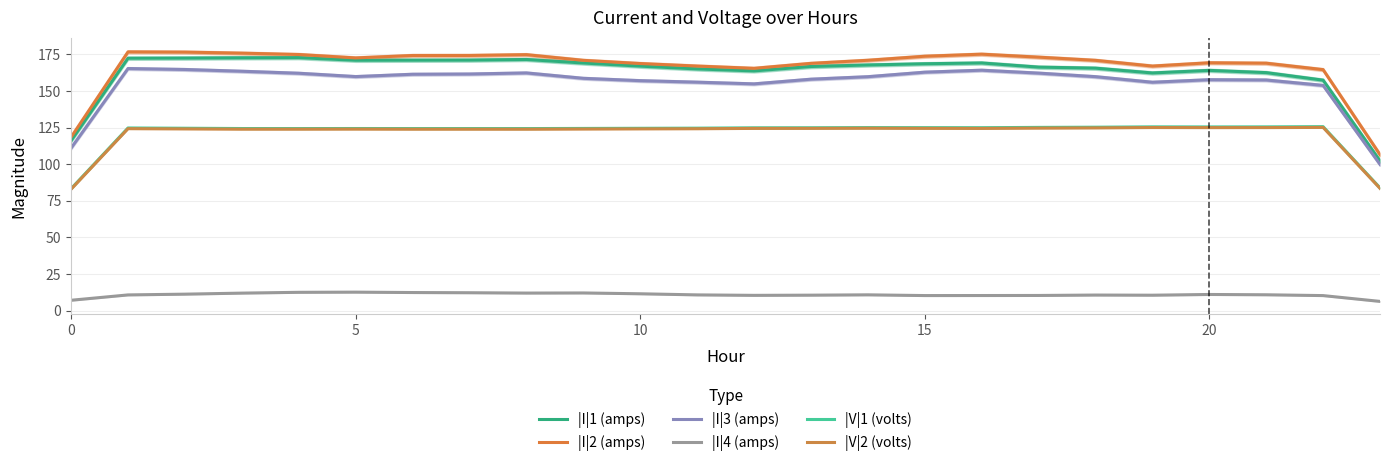

Does the chart have visible grid lines?

Yes